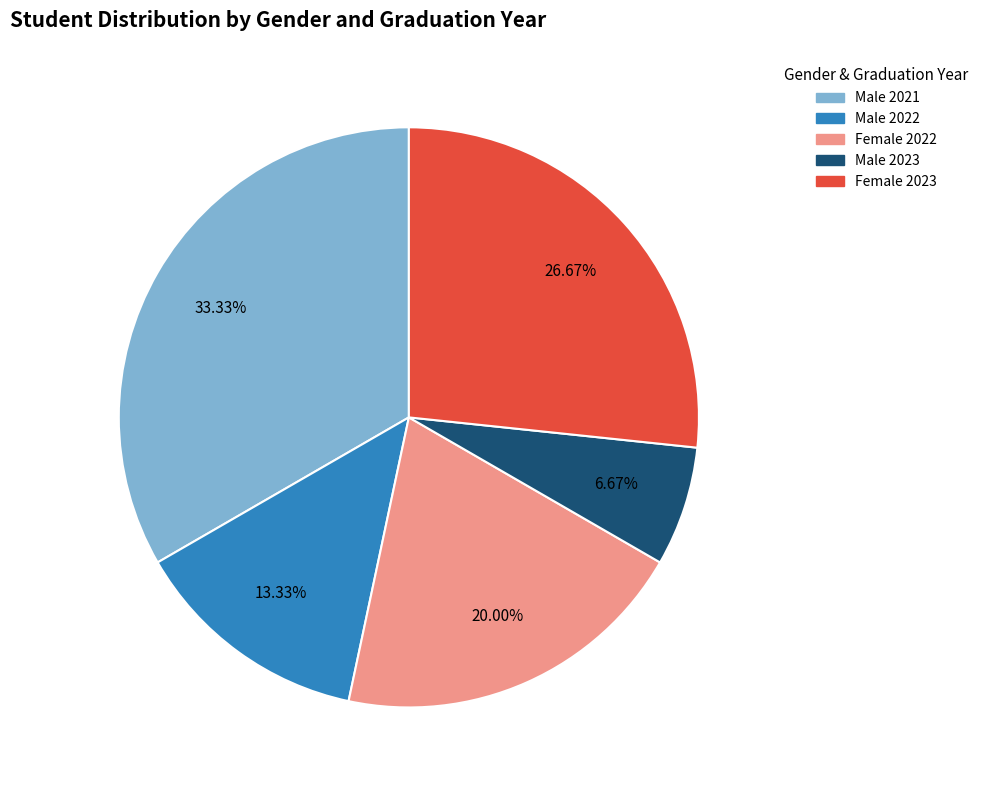

How many slices are in this pie chart?

5